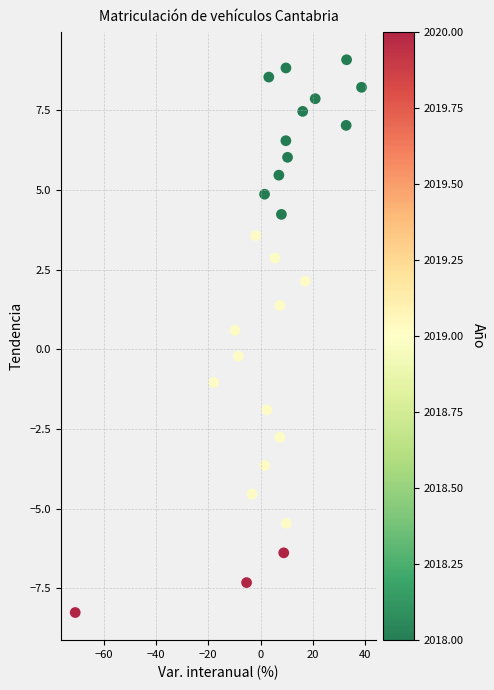

What is the range of Y values (max minus min)?

17.3